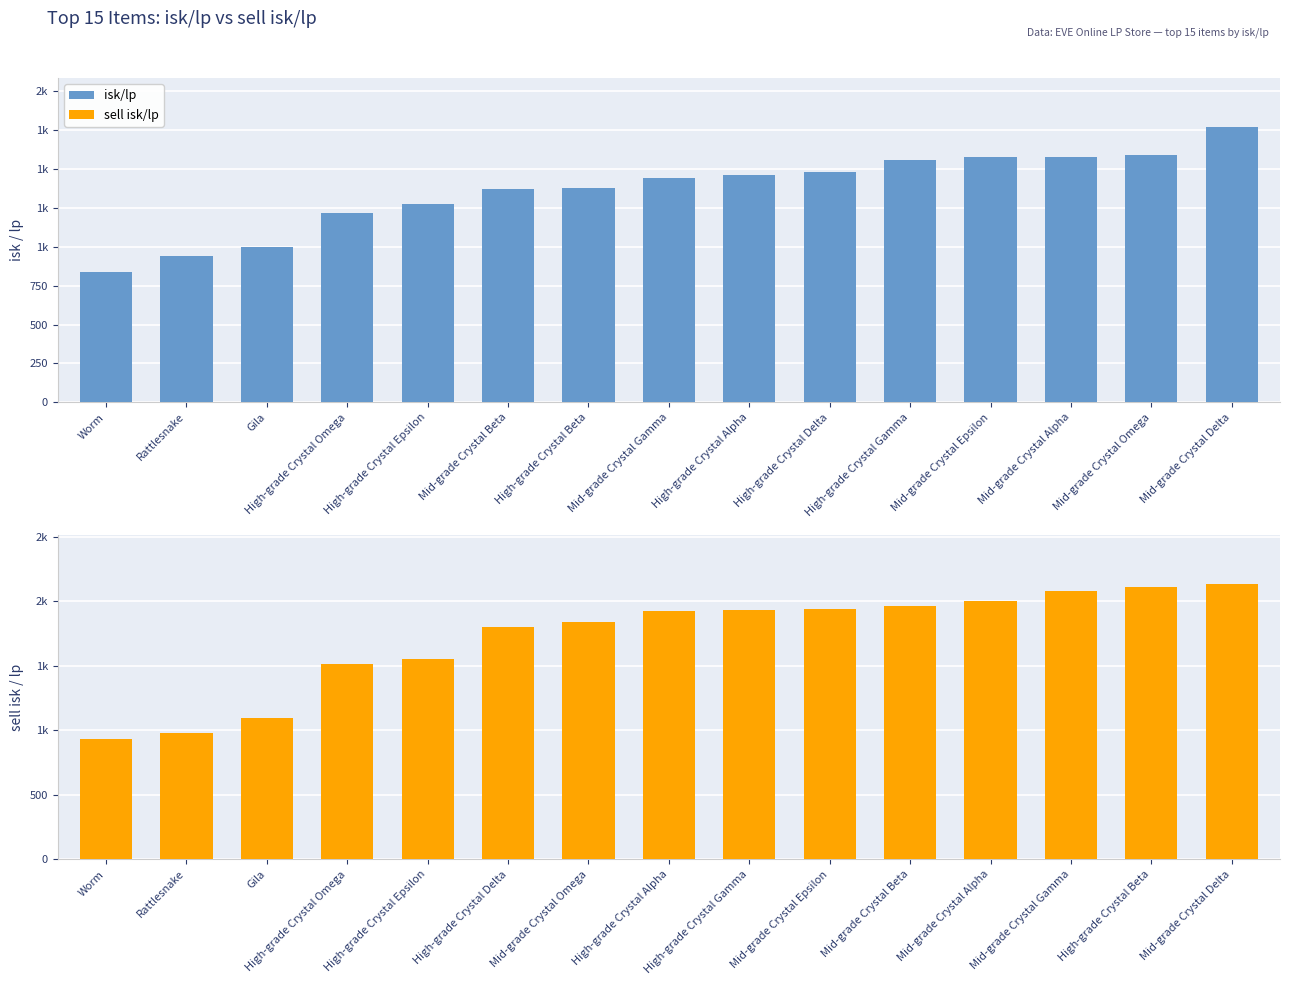

The value of sell isk/lp at Mid-grade Crystal Delta is 1488.4. True or false?

False